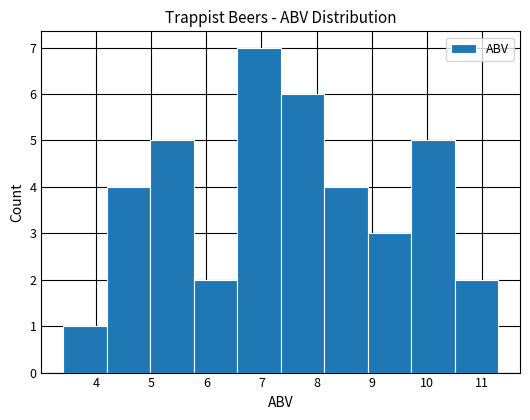

Reading left to right, transcribe this chart: for each bar, give the range it covers on the x-axis and its height. Neither the bar edges nor the heights are printed on the chart, so give them approximately, as read against the axes.

3.40 to 4.19: 1
4.19 to 4.98: 4
4.98 to 5.77: 5
5.77 to 6.56: 2
6.56 to 7.35: 7
7.35 to 8.14: 6
8.14 to 8.93: 4
8.93 to 9.72: 3
9.72 to 10.51: 5
10.51 to 11.30: 2